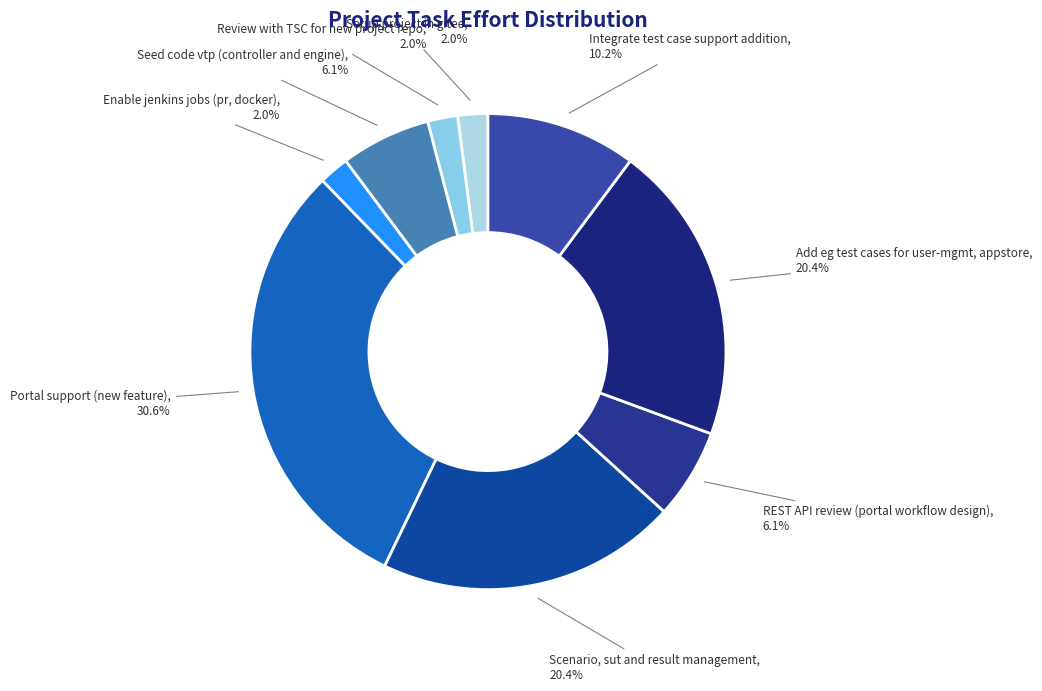

Rank the categories by value from highest to lowest.

Portal support (new feature), Scenario, sut and result management, Add eg test cases for user-mgmt, appstore, Integrate test case support addition, Seed code vtp (controller and engine), REST API review (portal workflow design), Setup project in gitee, Review with TSC for new project repo, Enable jenkins jobs (pr, docker)